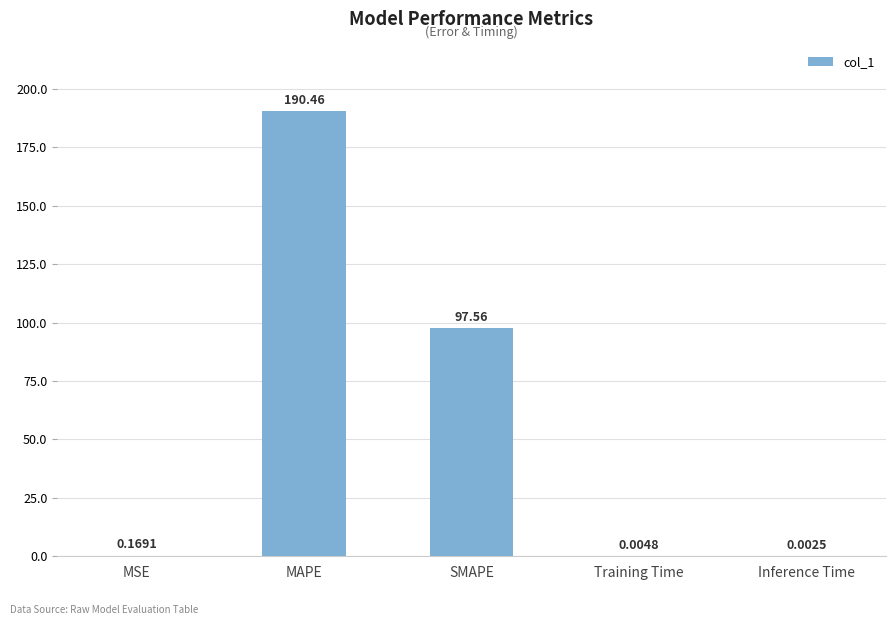

What is the sum of all values?

288.2